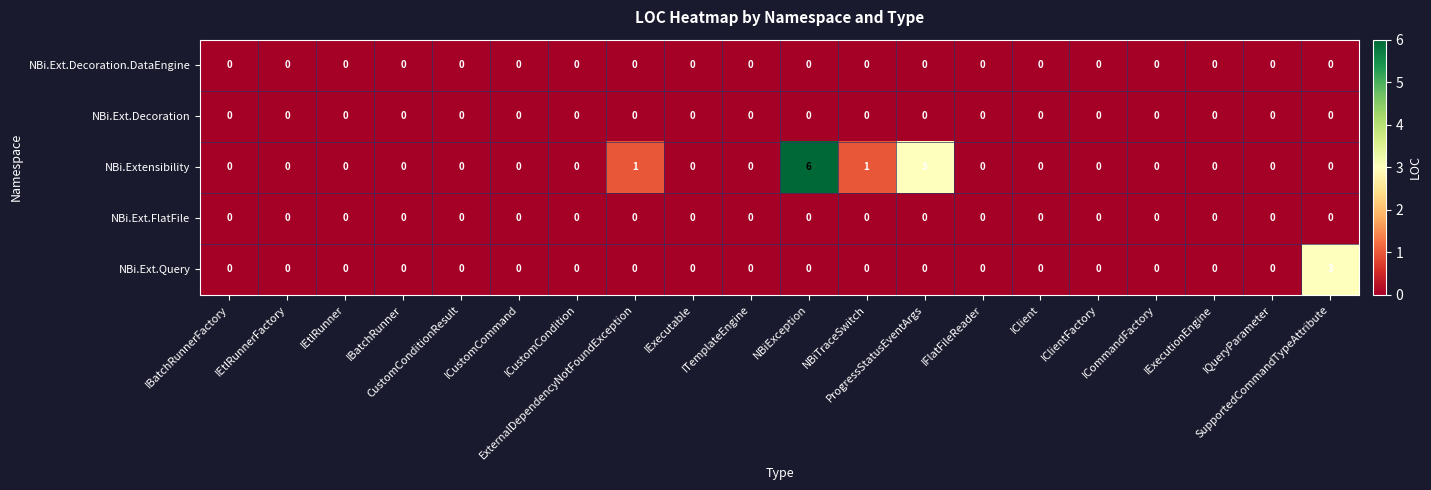

How many distinct data groups are displayed?

5